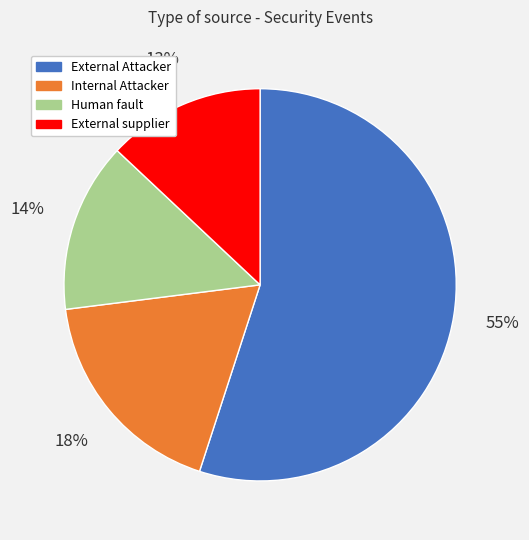

Which category accounts for the majority?

External Attacker